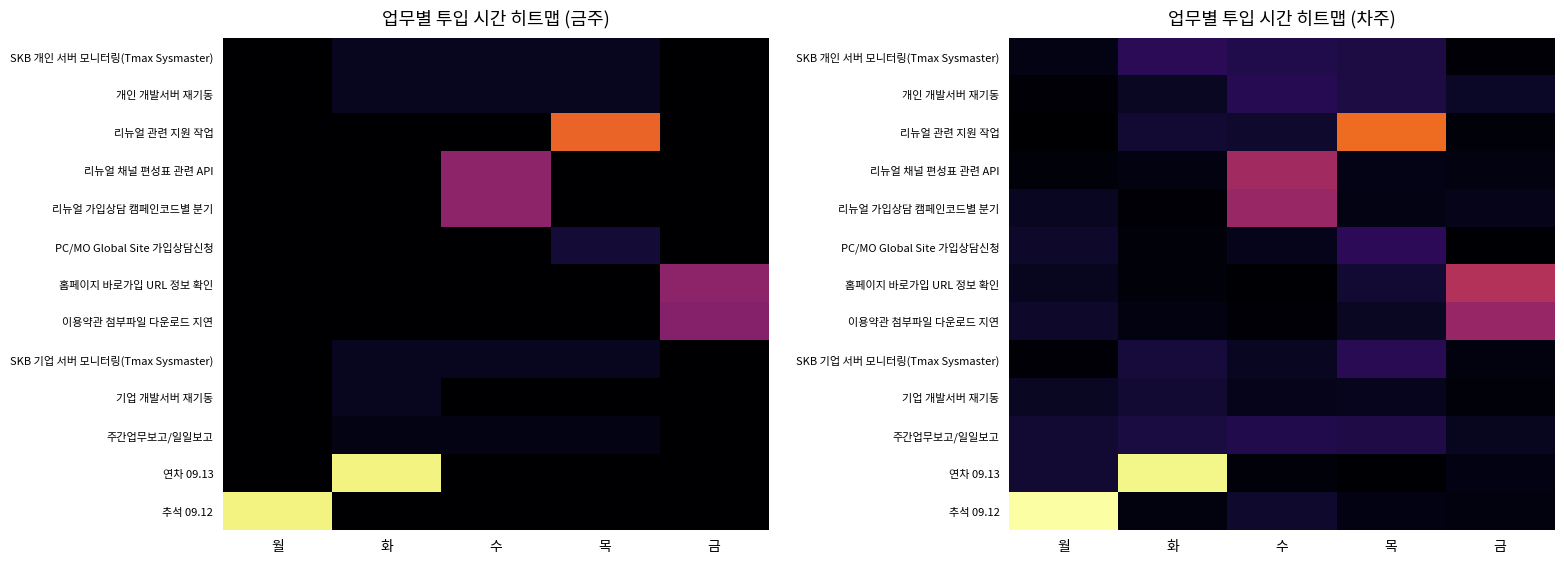

Is the value of 연차 09.13 at 월 greater than the value of 리뉴얼 가입상담 캠페인코드별 분기 at 월?

Yes